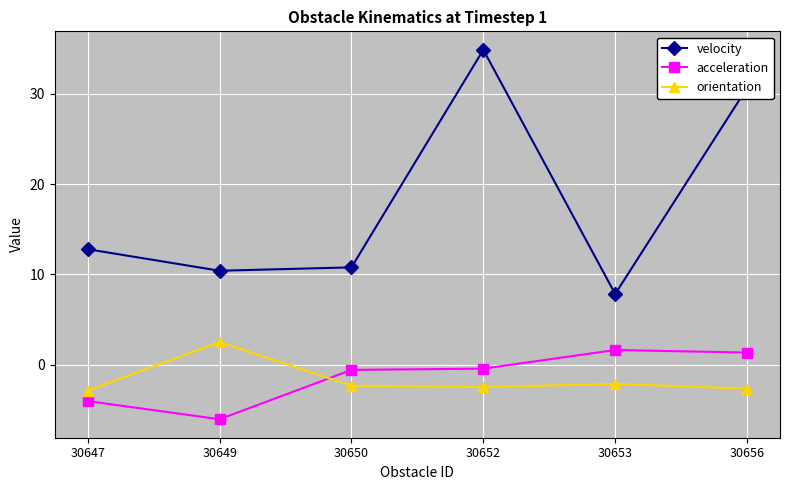

At which label does velocity first exceed 12?

30647